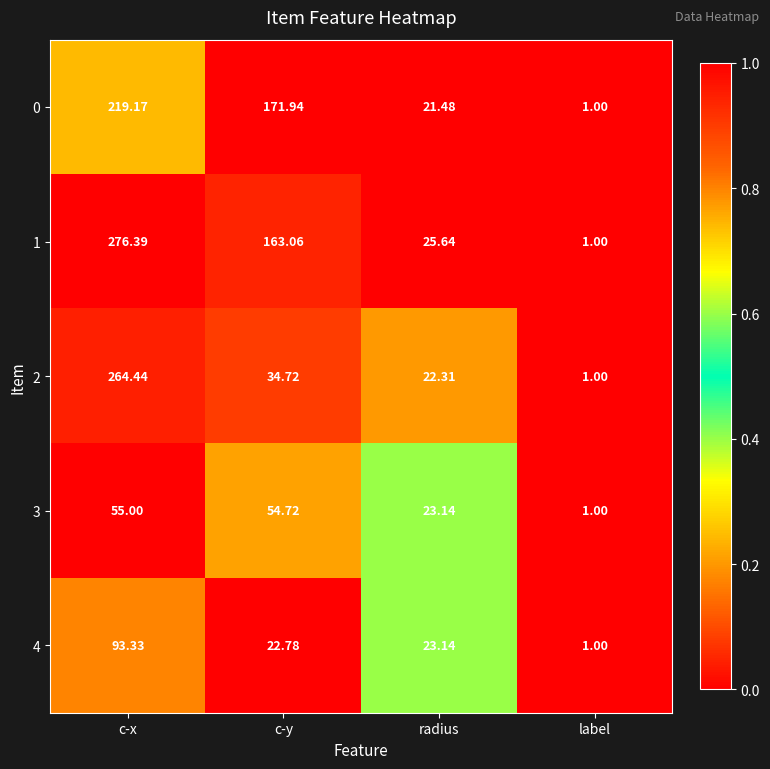

Which series has the largest total across all categories?

1